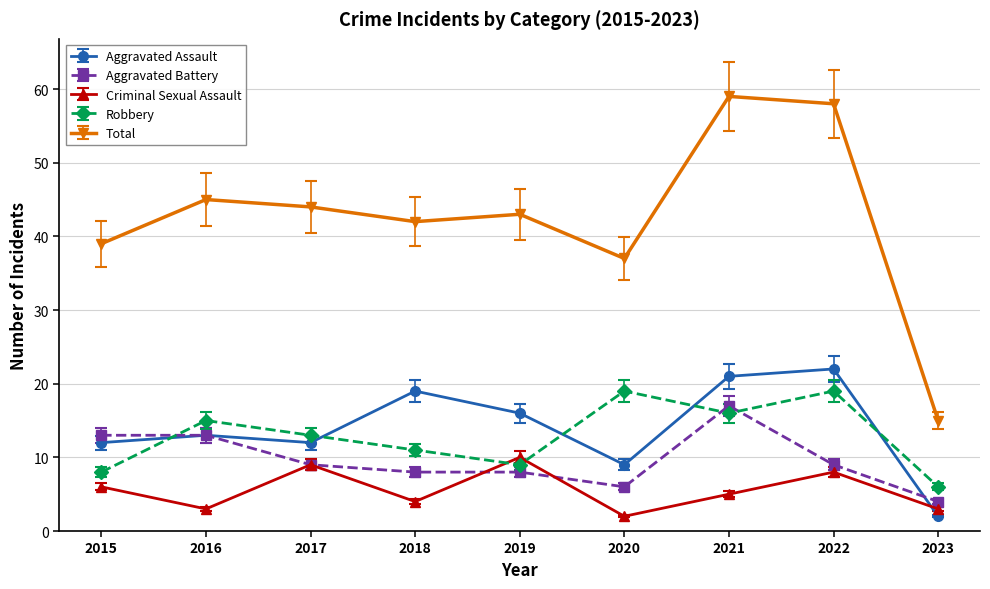

What is the difference between the maximum and minimum values in the Robbery series?

13